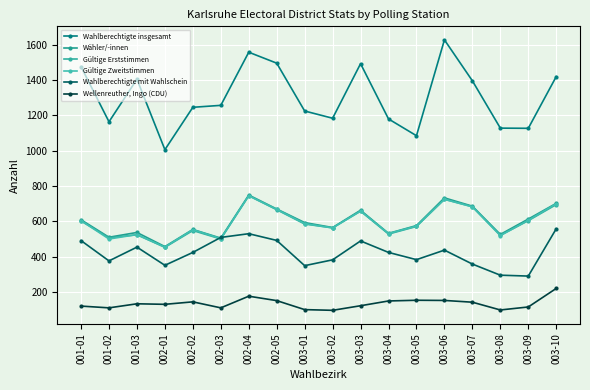

How many interior local peaks does the Wellenreuther, Ingo (CDU) series have?

4